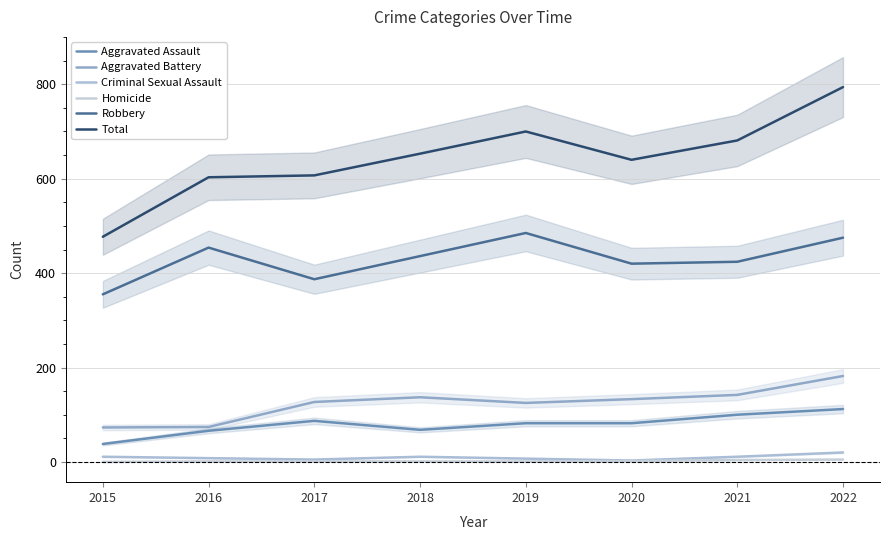

True or false: Homicide and Aggravated Assault cross at least once.

False